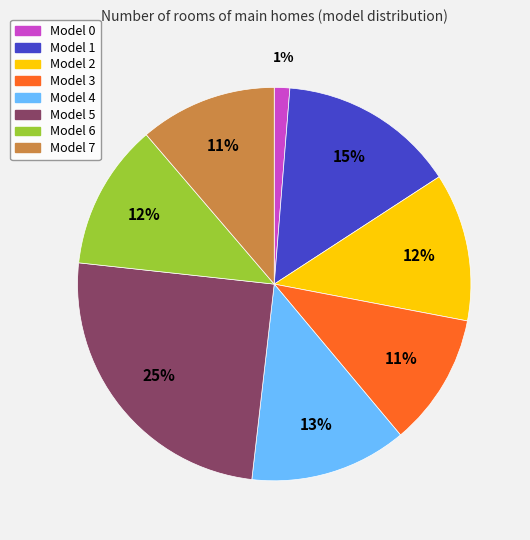

Is there any slice that represents more than half of the pie?

No